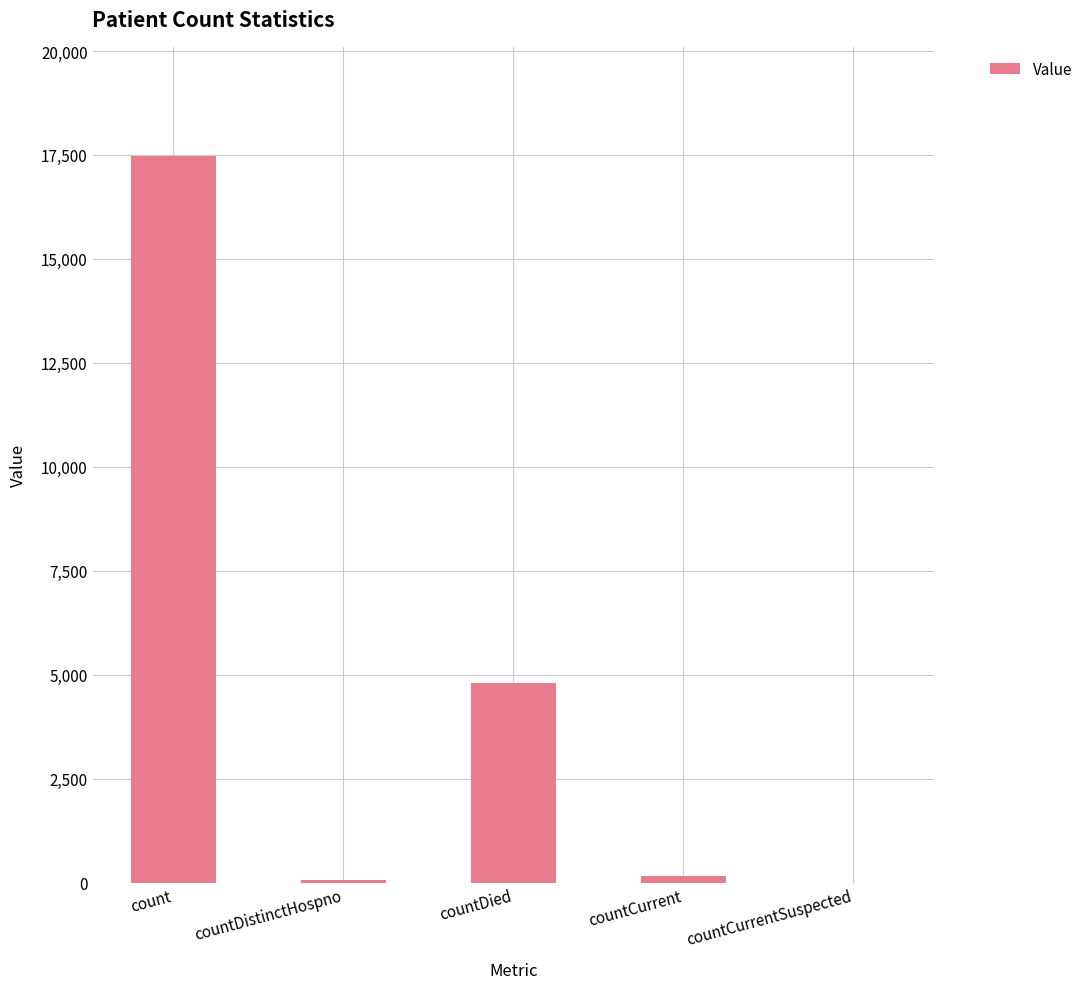

Between countDied and countCurrentSuspected, which is larger?

countDied